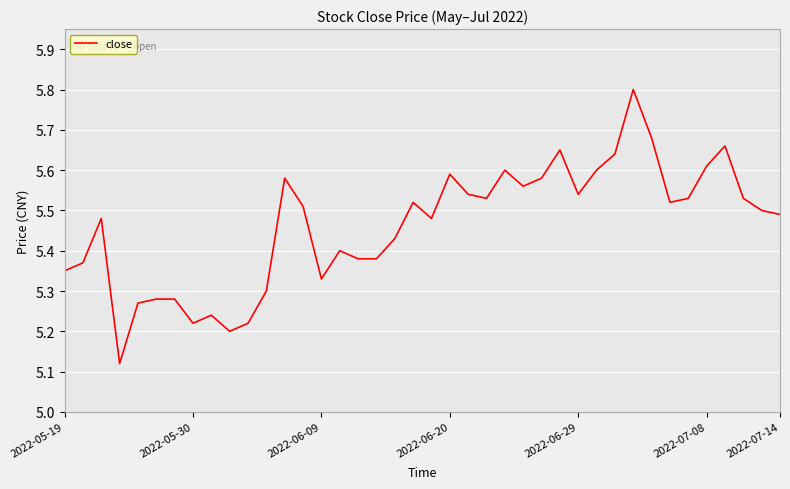

What is the maximum value shown in the chart?

5.8